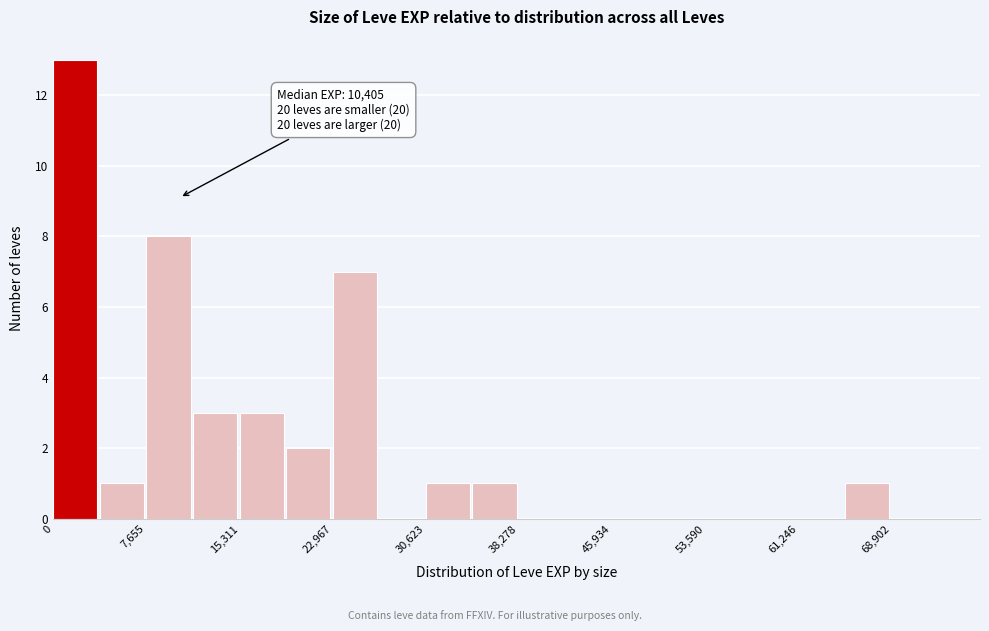

Read against the x-axis, roughly where is the centre of the tallest bar?

2000